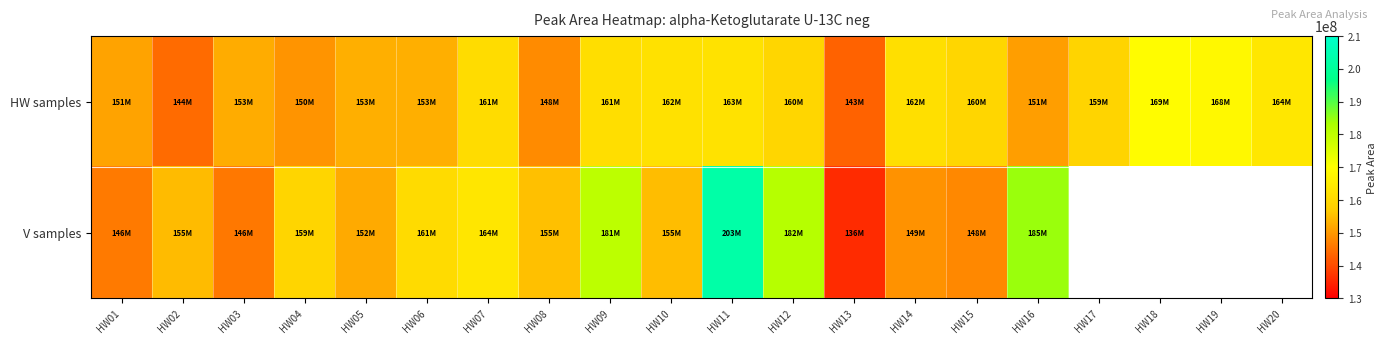

Which label corresponds to the largest value in the chart?

HW11